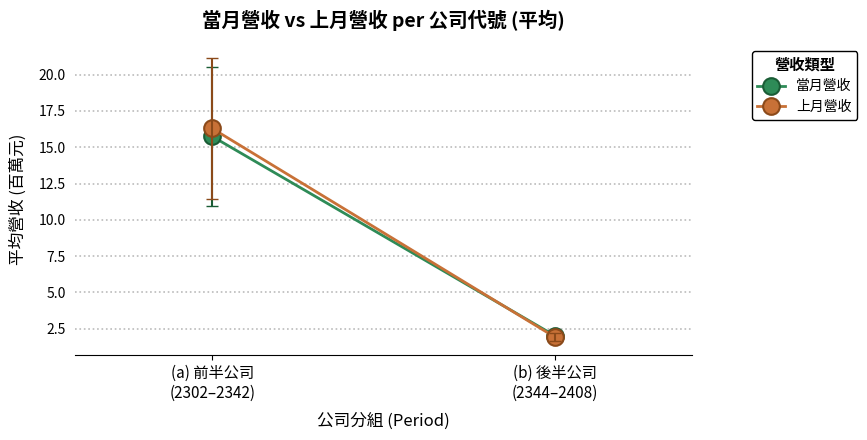

At how many categories does at least one series exceed 6?

1